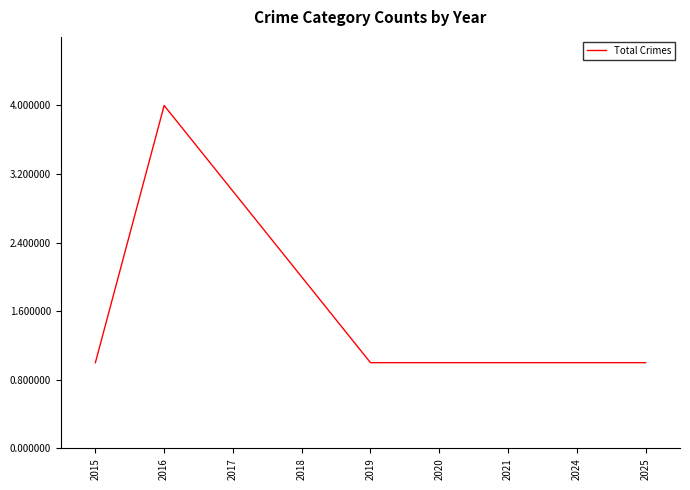

Reading left to right, list all the values displayed in this chart.

2015=1	2016=4	2017=3	2018=2	2019=1	2020=1	2021=1	2024=1	2025=1